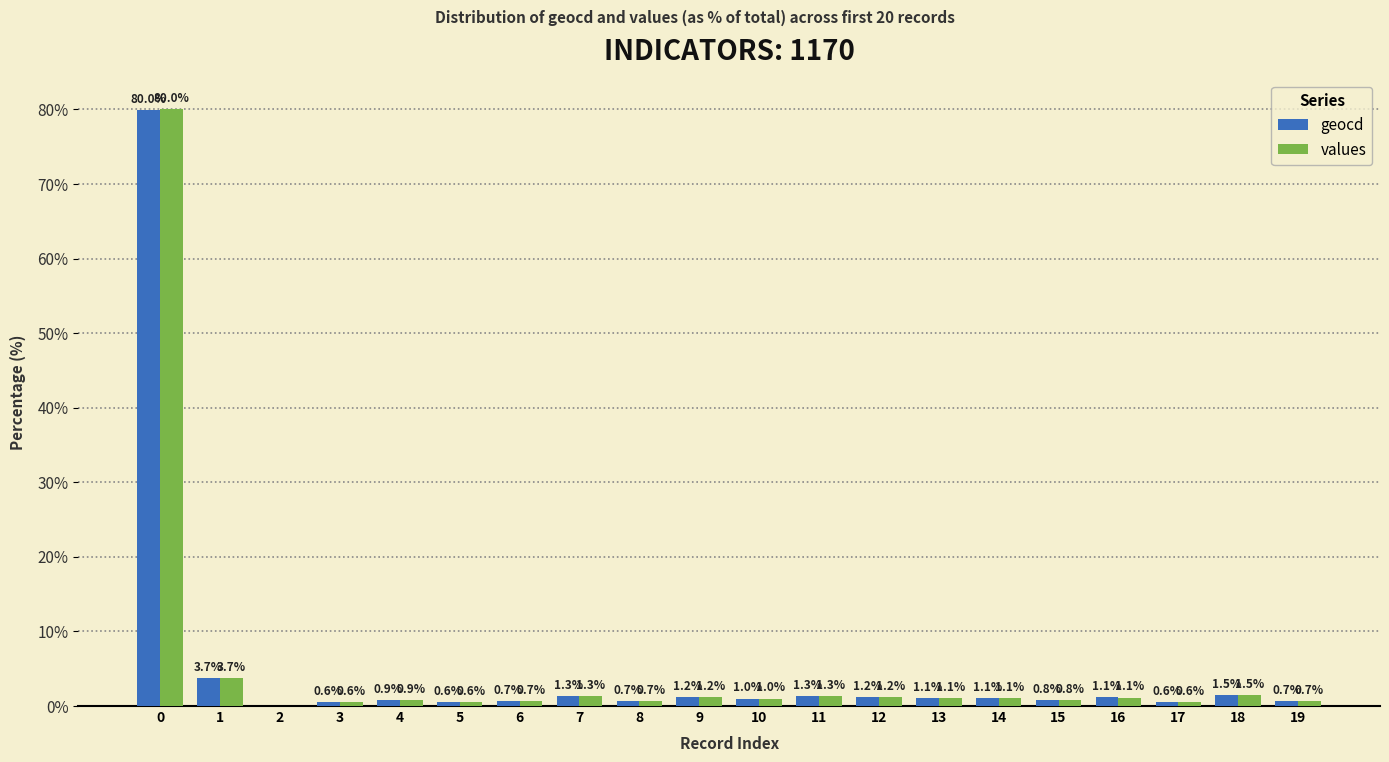

Reading left to right, transcribe all the data shown in this chart.

geocd: 80.0	3.7	0.0	0.6	0.9	0.6	0.7	1.3	0.7	1.2	1.0	1.3	1.2	1.1	1.1	0.8	1.1	0.6	1.5	0.7
values: 80.0	3.7	0.0	0.6	0.9	0.6	0.7	1.3	0.7	1.2	1.0	1.3	1.2	1.1	1.1	0.8	1.1	0.6	1.5	0.7